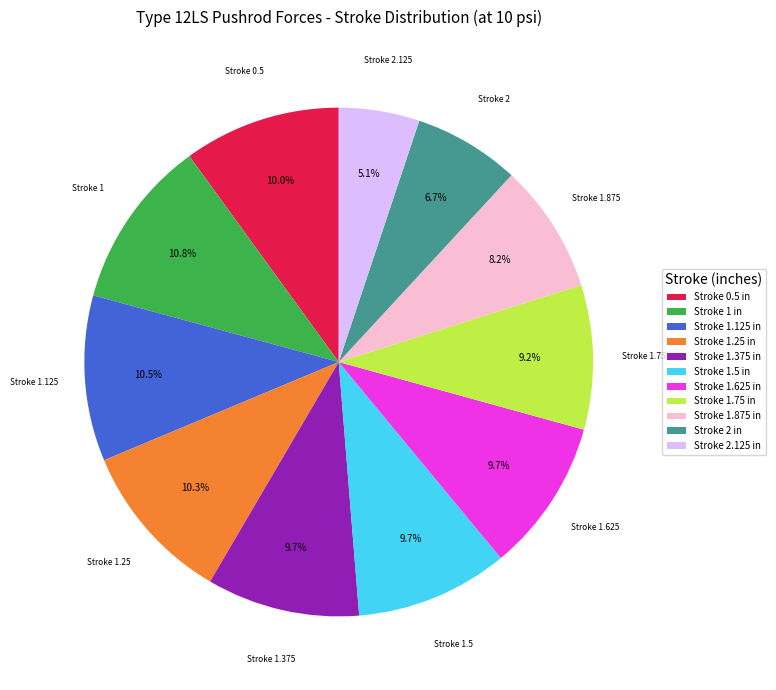

Approximately how many times larger is the value at Stroke 1.5 in compared to Stroke 1.375 in?

1.0